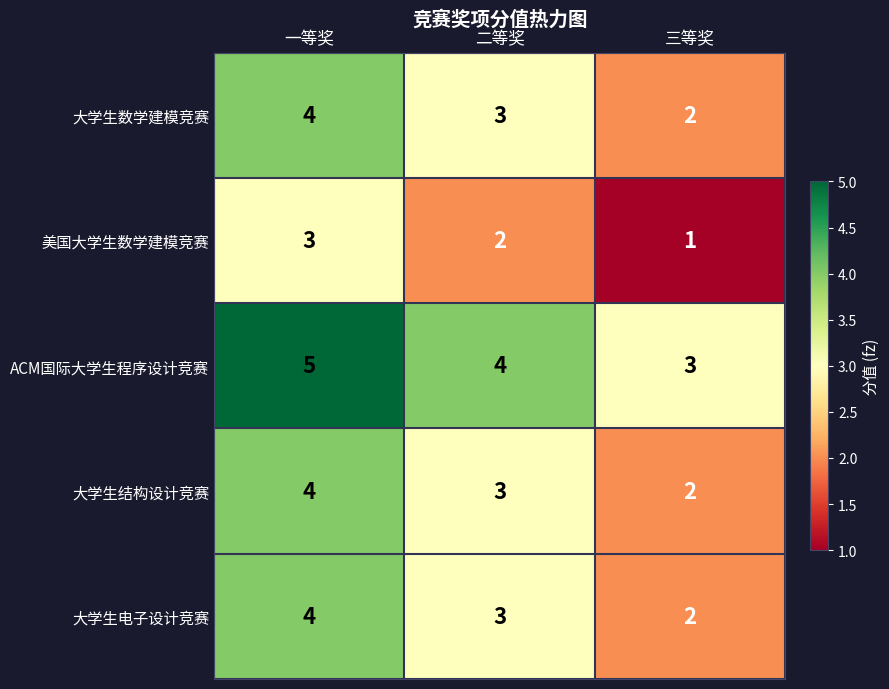

Where is 大学生电子设计竞赛 nearest to the value 3?

二等奖